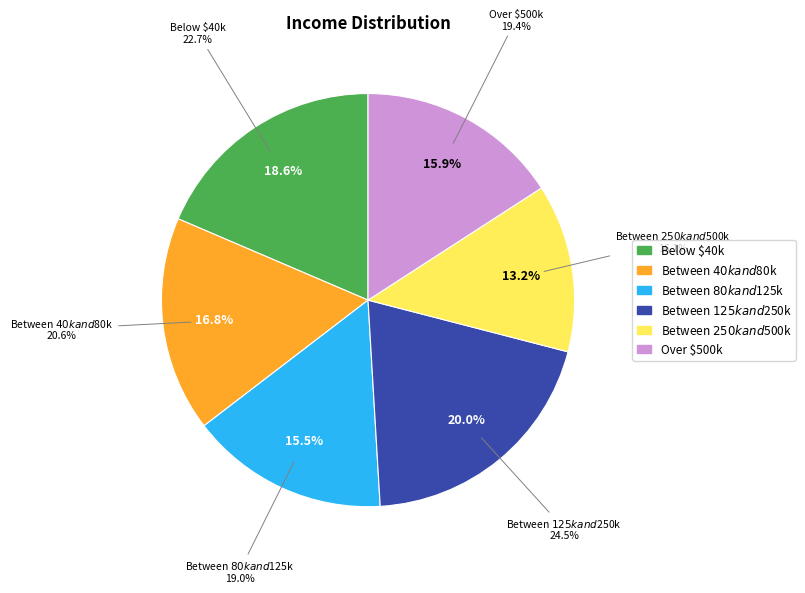

Which category has the smallest portion of the pie?

Between $250k and $500k